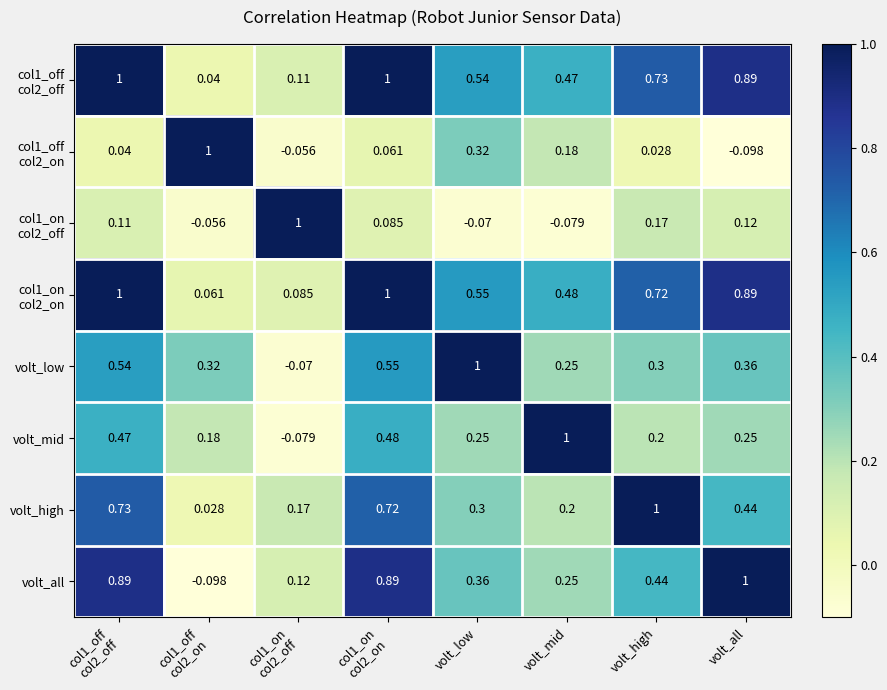

Between volt_high and col1_on
col2_on, which is larger?

col1_on
col2_on